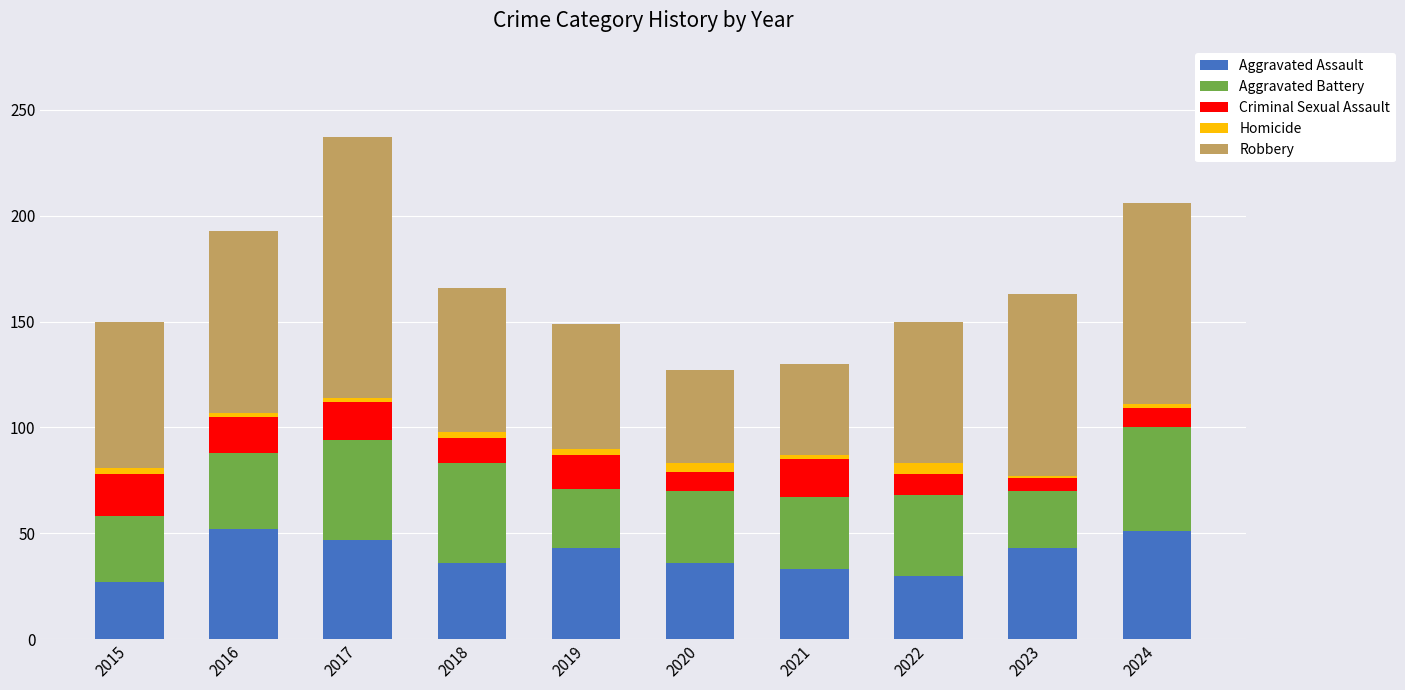

What is the maximum value for Aggravated Assault?

52